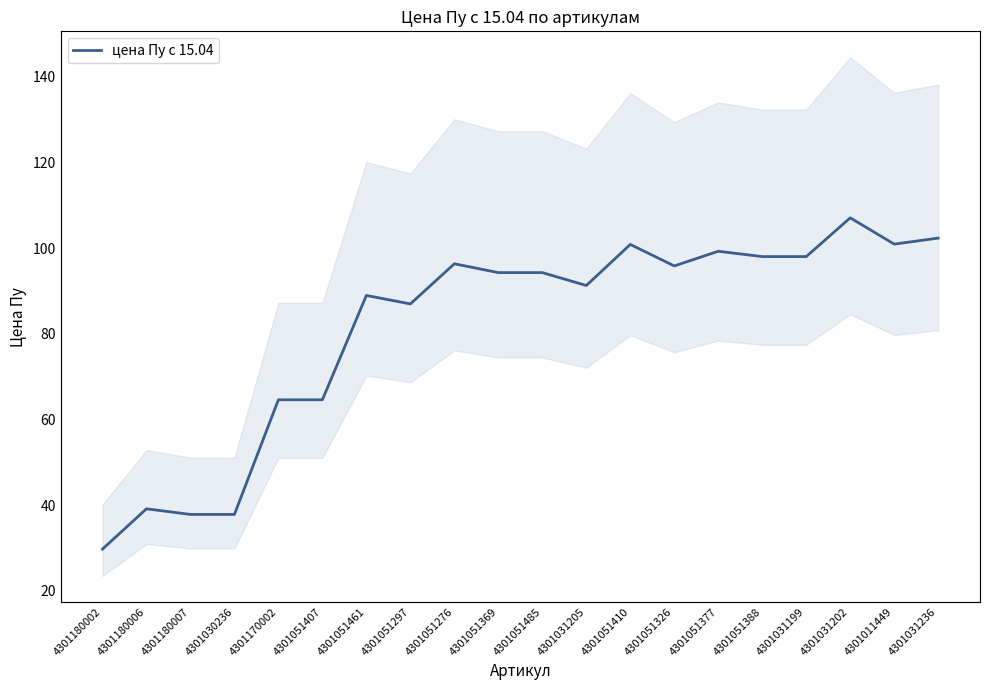

Reading left to right, transcribe all the data shown in this chart.

4301180002=29.7	4301180006=39.1	4301180007=37.8	4301030236=37.8	4301170002=64.6	4301051407=64.6	4301051461=88.9	4301051297=87.0	4301051276=96.3	4301051369=94.3	4301051485=94.3	4301031205=91.2	4301051410=100.8	4301051326=95.8	4301051377=99.2	4301051388=98.0	4301031199=98.0	4301031202=107.0	4301011449=100.9	4301031236=102.3